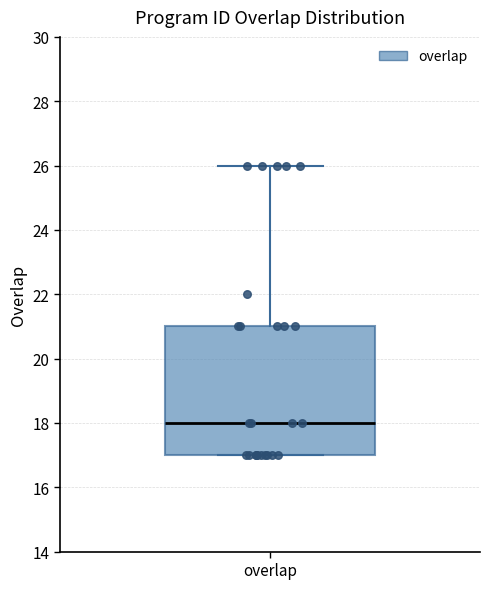

Read this box plot against the y-axis: the position of the median line, the range covered by the box, and the ends of both whiskers. The values are not printed on the chart, so give them approximately, as read against the axis.

median 18, box 17 to 21, whiskers 17 to 26